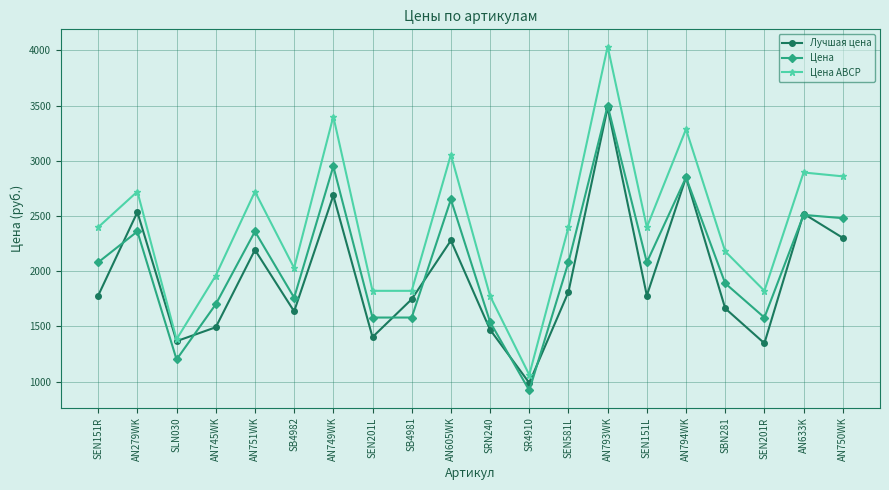

What is the approximate value of Цена at SEN151R?

2080